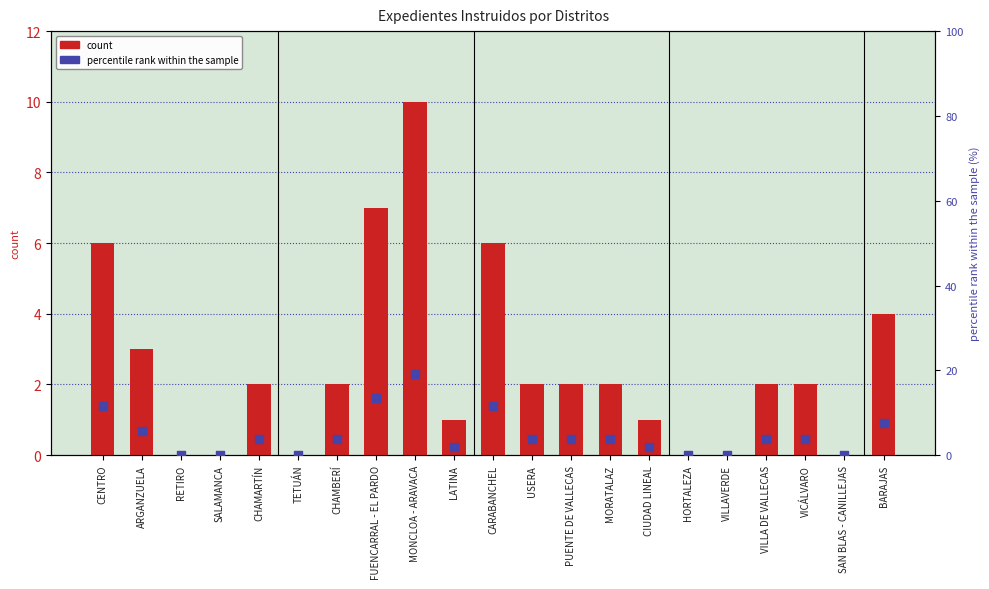

Which series has the largest total across all categories?

percentile rank within the sample